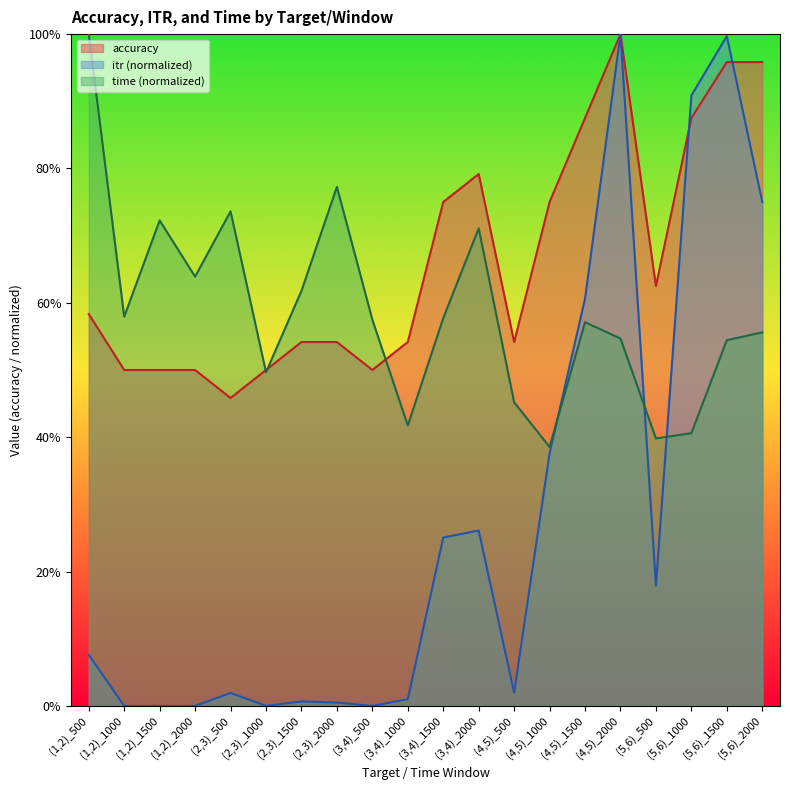

Does the chart display data point markers on the line(s)?

No